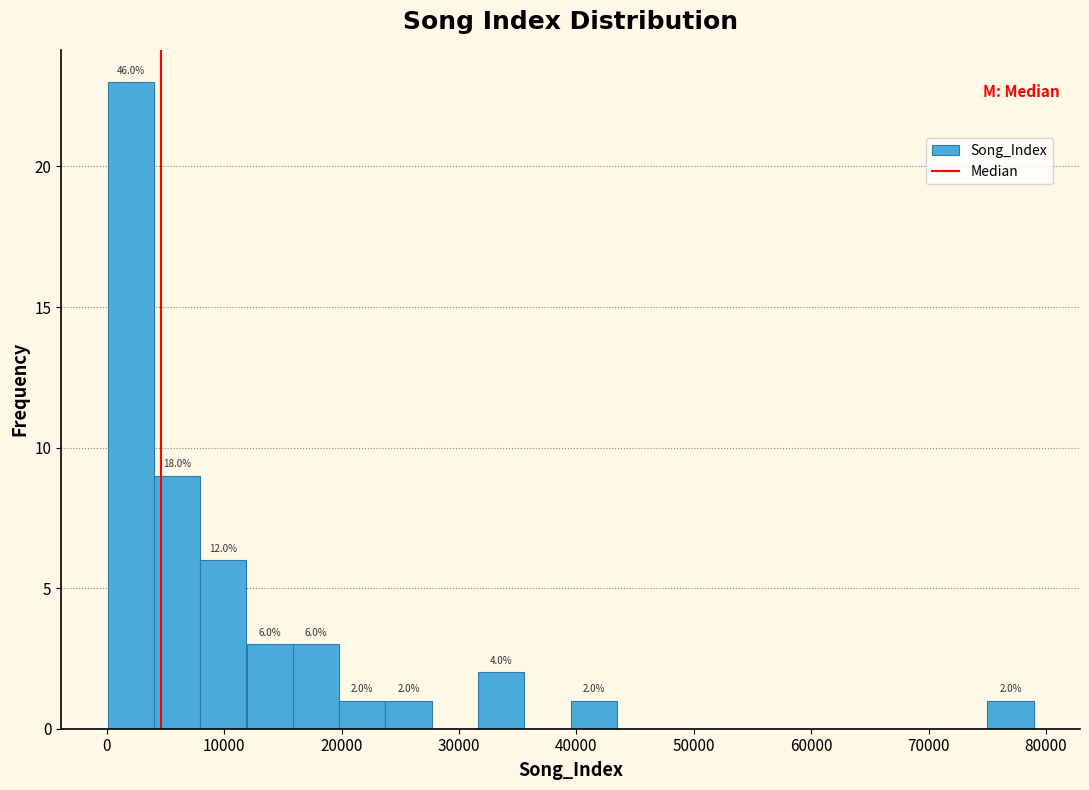

Read against the x-axis, roughly where is the centre of the tallest bar?

2000